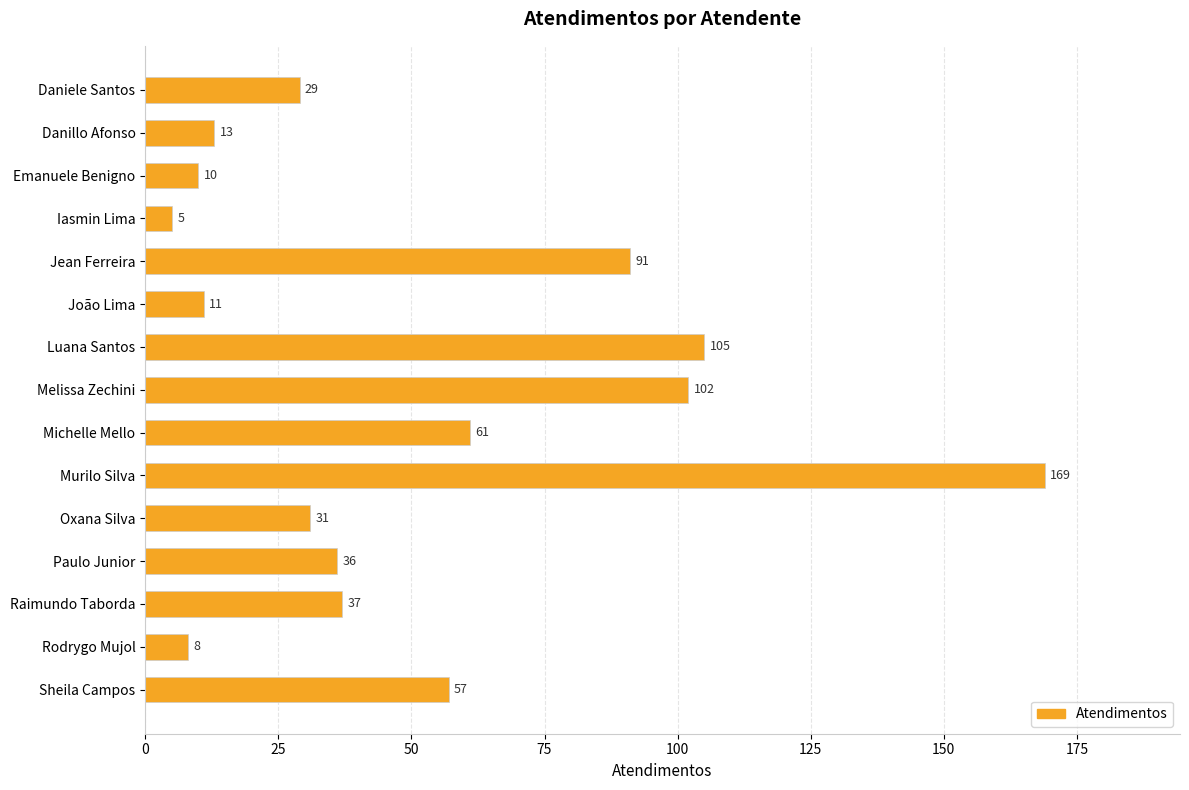

List the labels in order of value, largest first.

Murilo Silva, Luana Santos, Melissa Zechini, Jean Ferreira, Michelle Mello, Sheila Campos, Raimundo Taborda, Paulo Junior, Oxana Silva, Daniele Santos, Danillo Afonso, João Lima, Emanuele Benigno, Rodrygo Mujol, Iasmin Lima